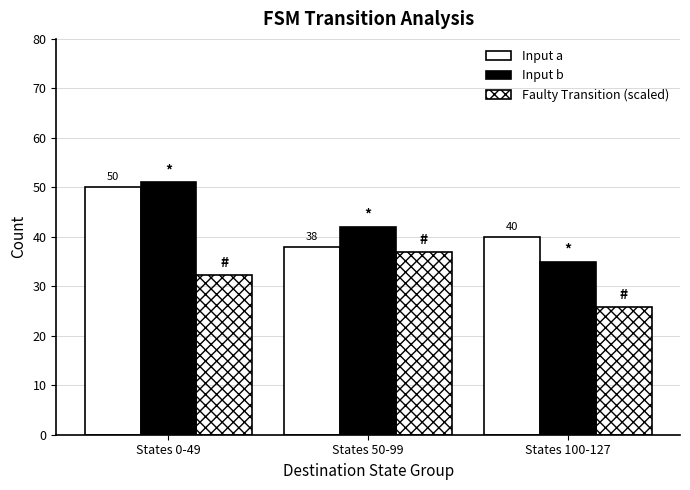

Where is Faulty Transition (scaled) nearest to the value 31?

States 0-49